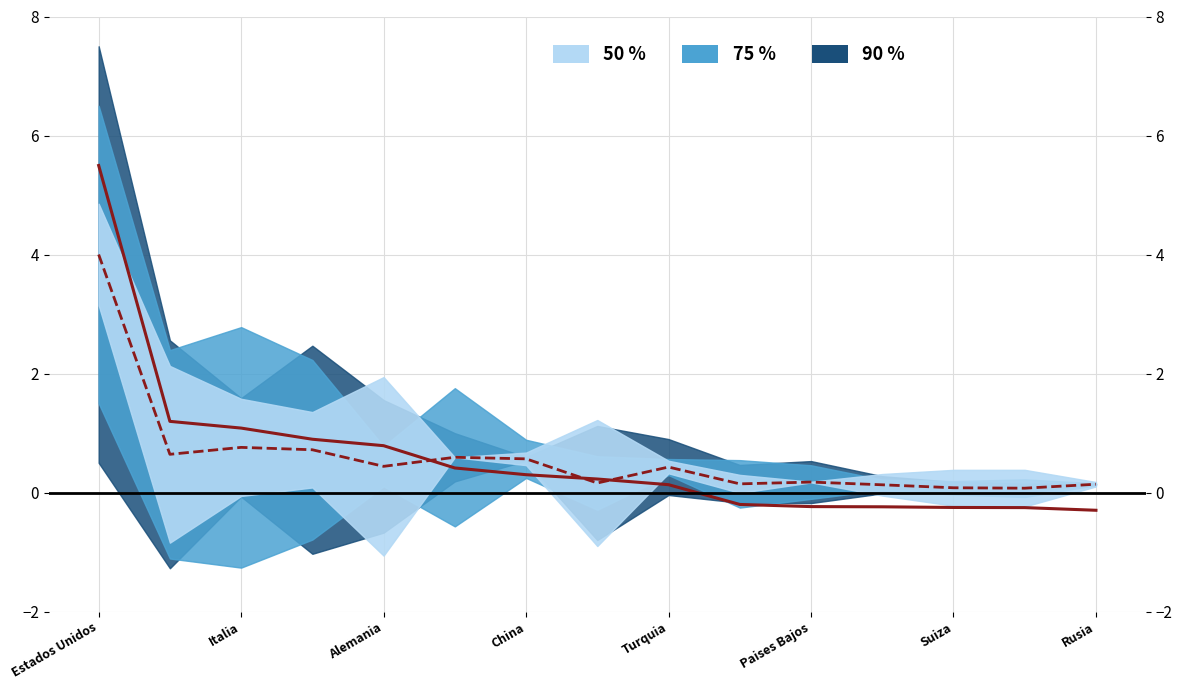

What is the spread (max minus min) of values at China?

0.2